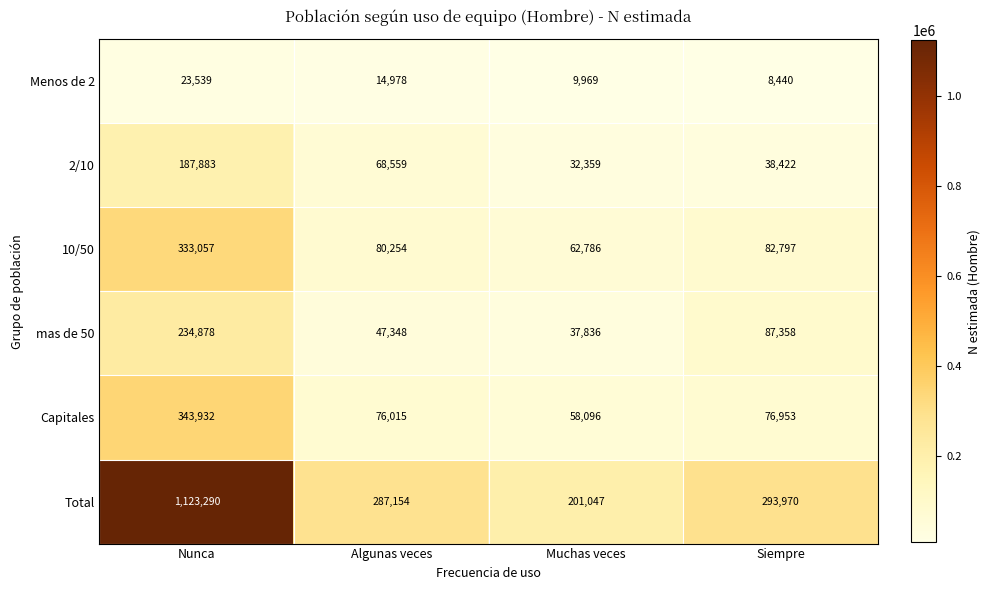

Is it true that Capitales equals 101015 at Algunas veces?

False